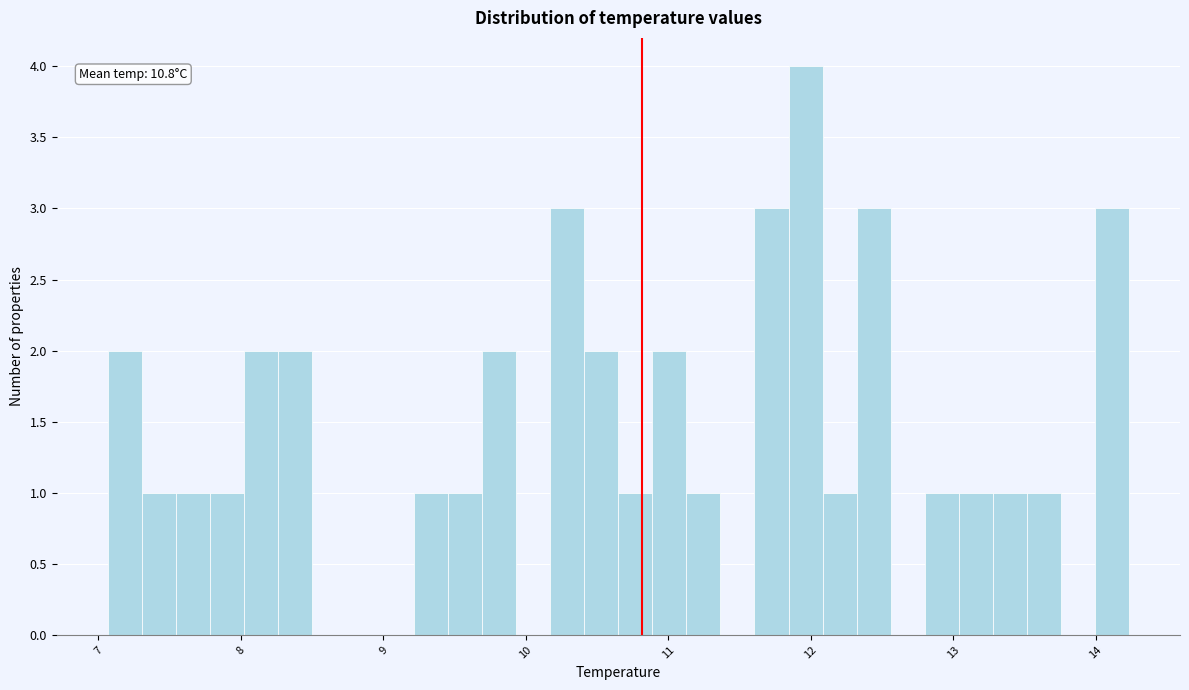

Read against the x-axis, roughly where is the centre of the tallest bar?

12.0